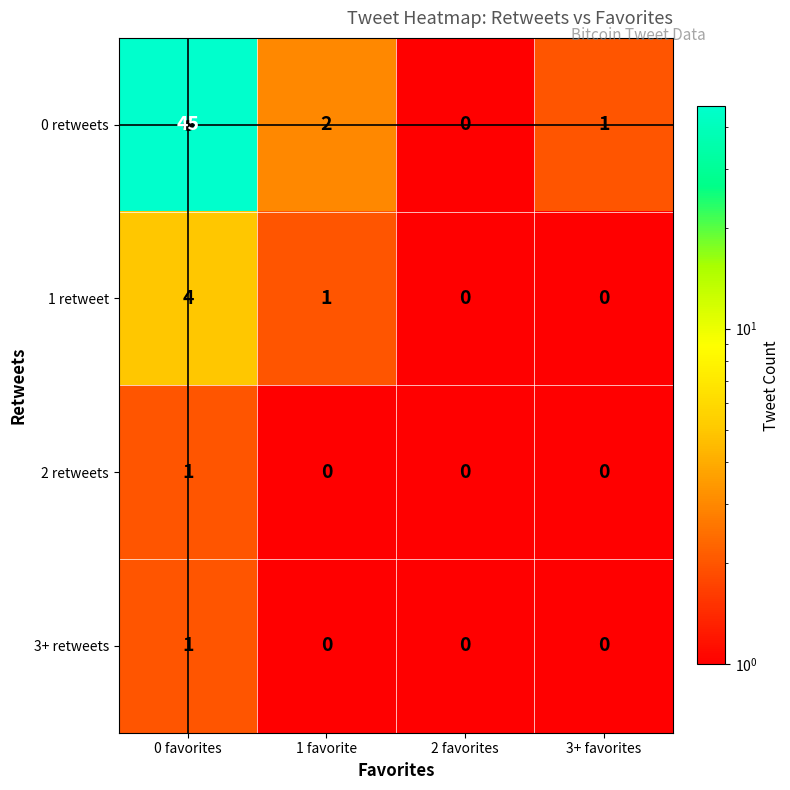

At which category is the sum across all series the highest?

0 favorites